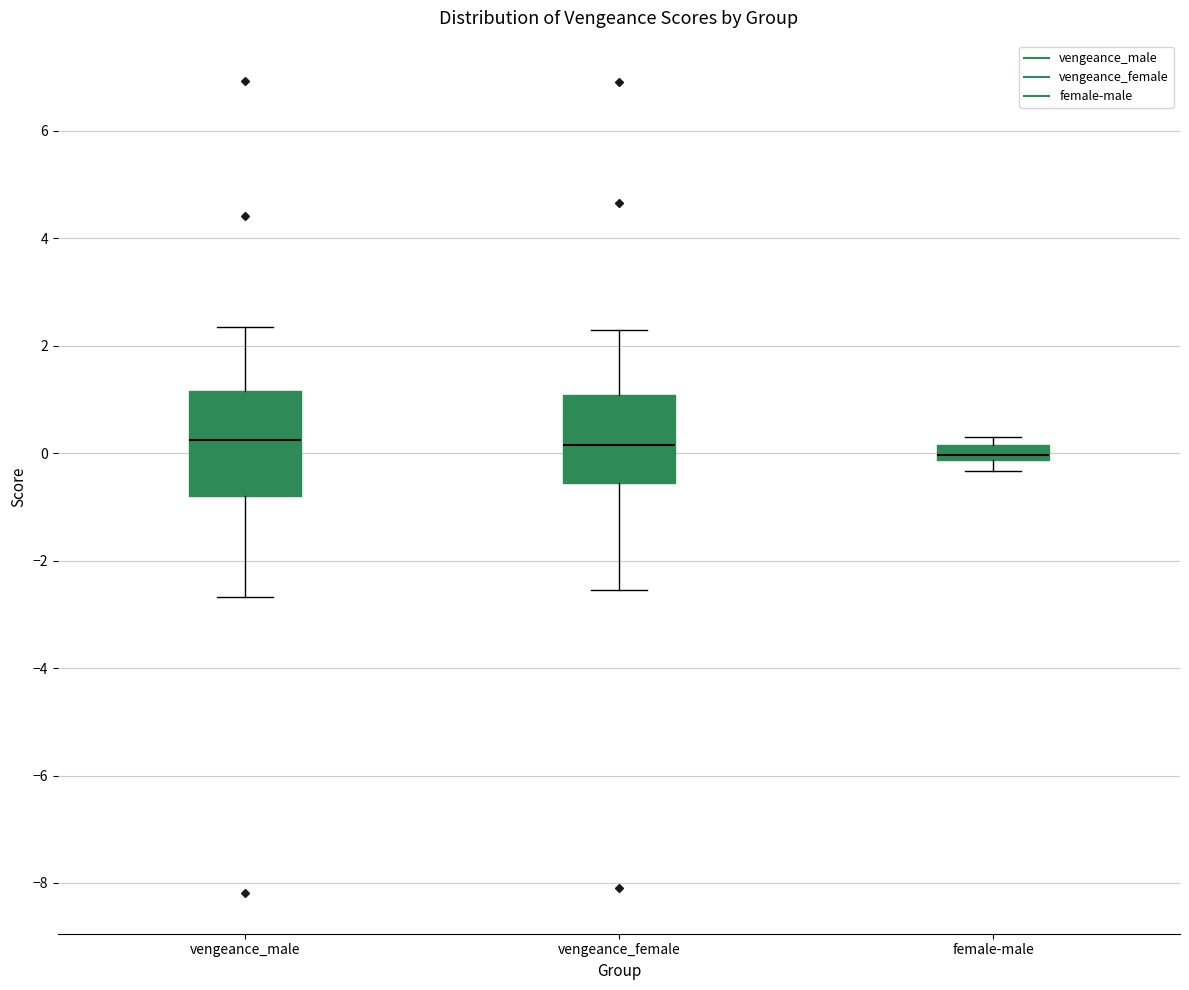

Comparing the boxes themselves (not the whiskers), which one is the tallest?

vengeance_male